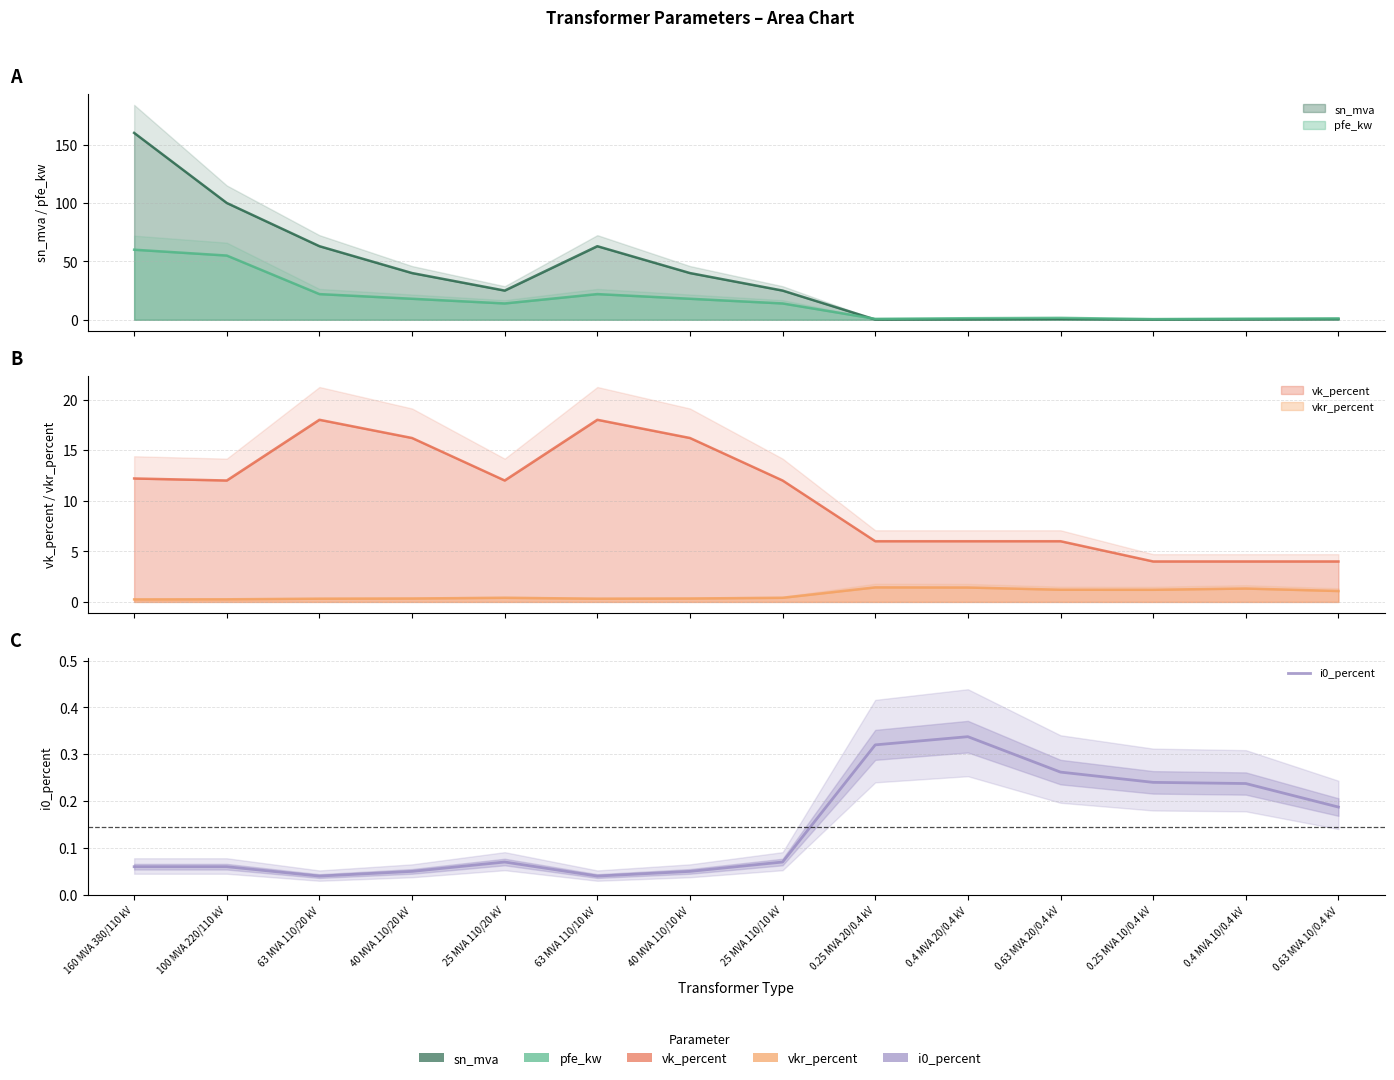

The value at 100 MVA 220/110 kV is 0.1. True or false?

True